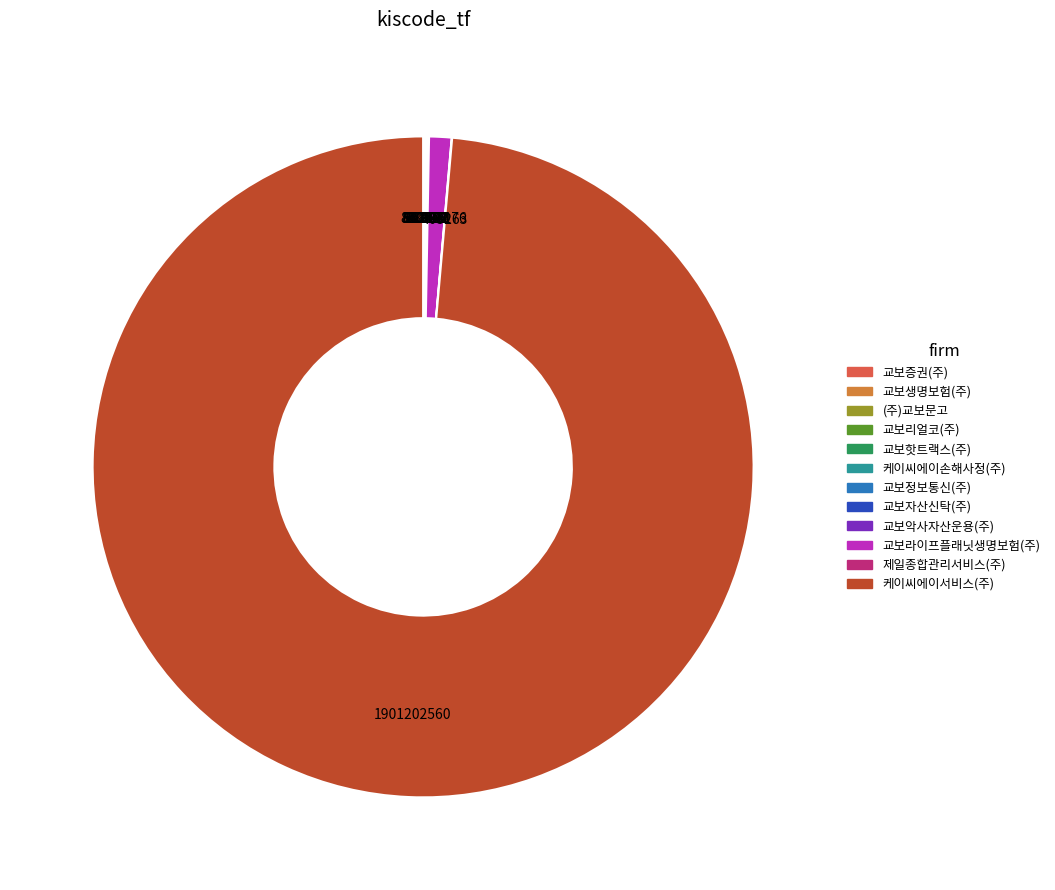

Which slice represents more than half of the pie?

케이씨에이서비스(주)